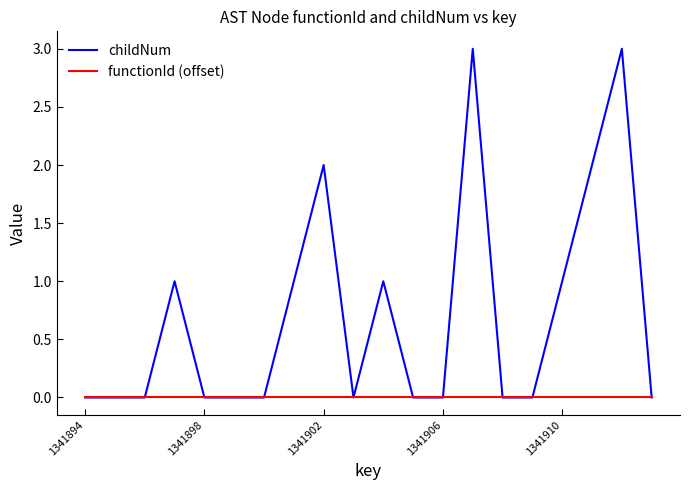

What is the greatest value displayed?

3